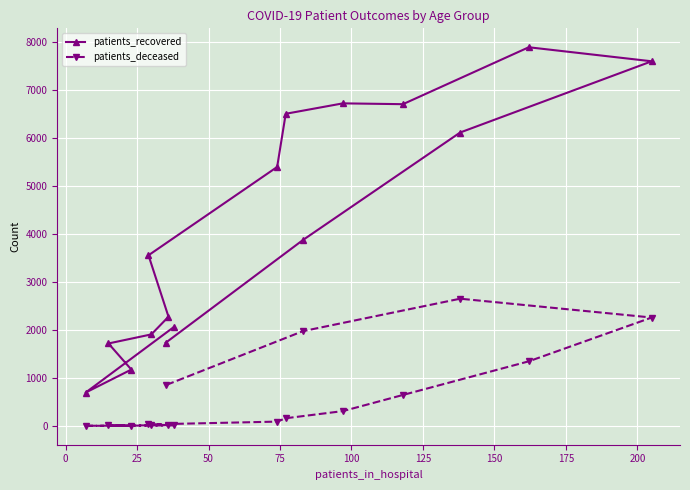

What is the difference between the maximum and minimum values in the patients_deceased series?

2646